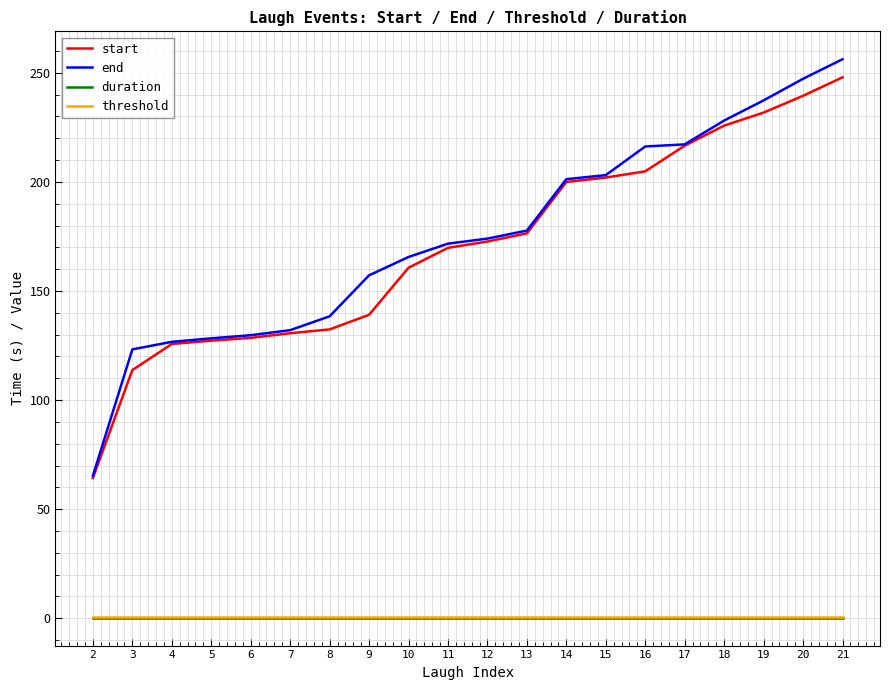

What is the maximum value for start?

247.9